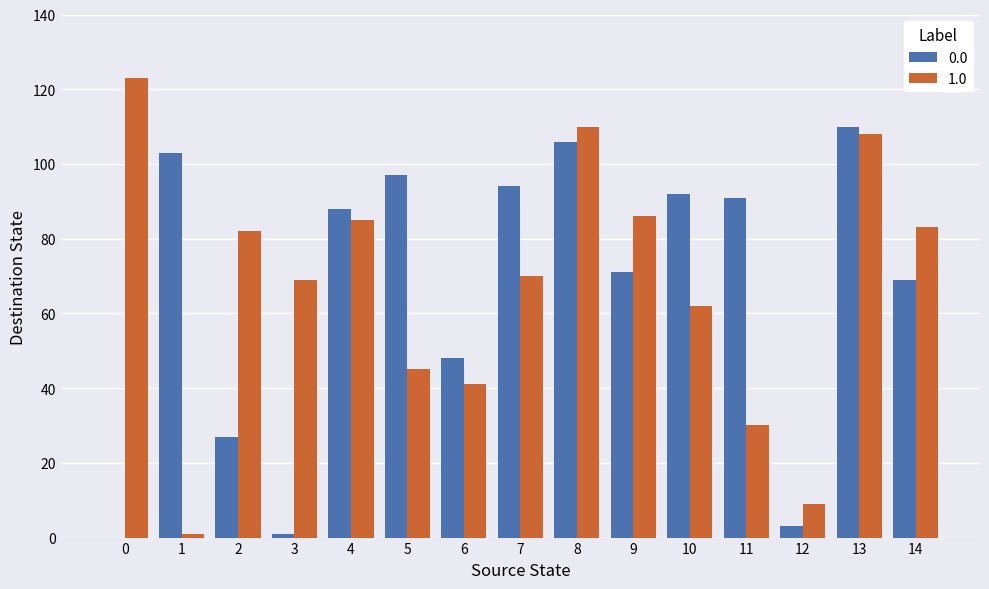

The value of 1.0 at 2 is 82. True or false?

True